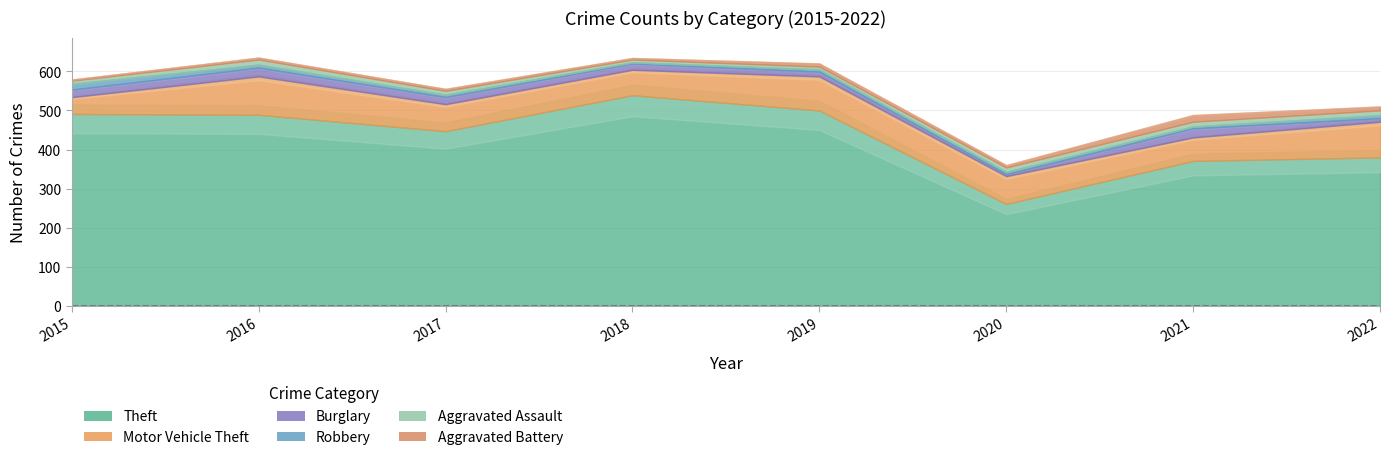

At which label is Motor Vehicle Theft closest to 70?

2017